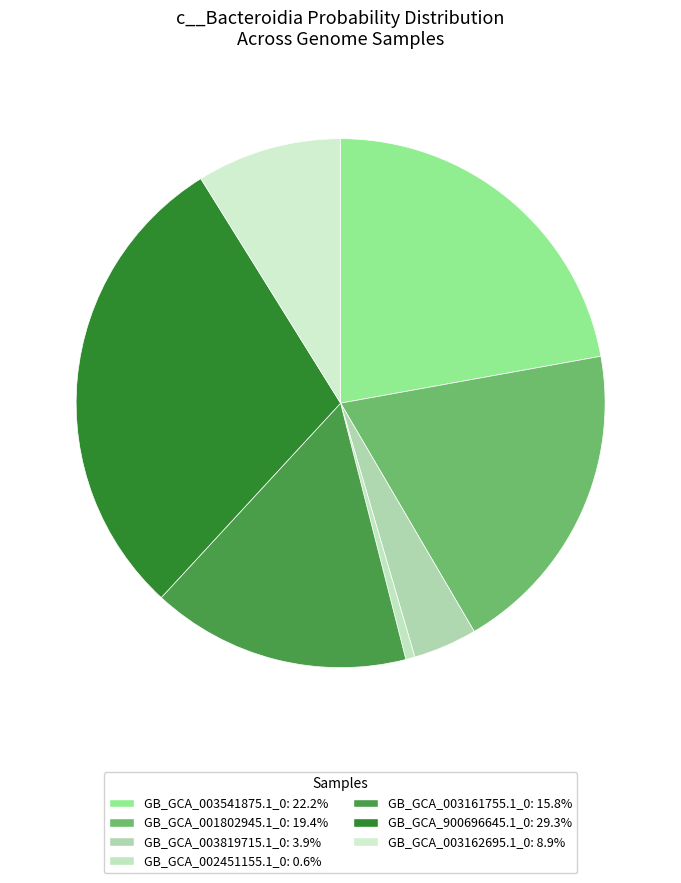

What is the smallest slice in the pie chart?

GB_GCA_002451155.1_0